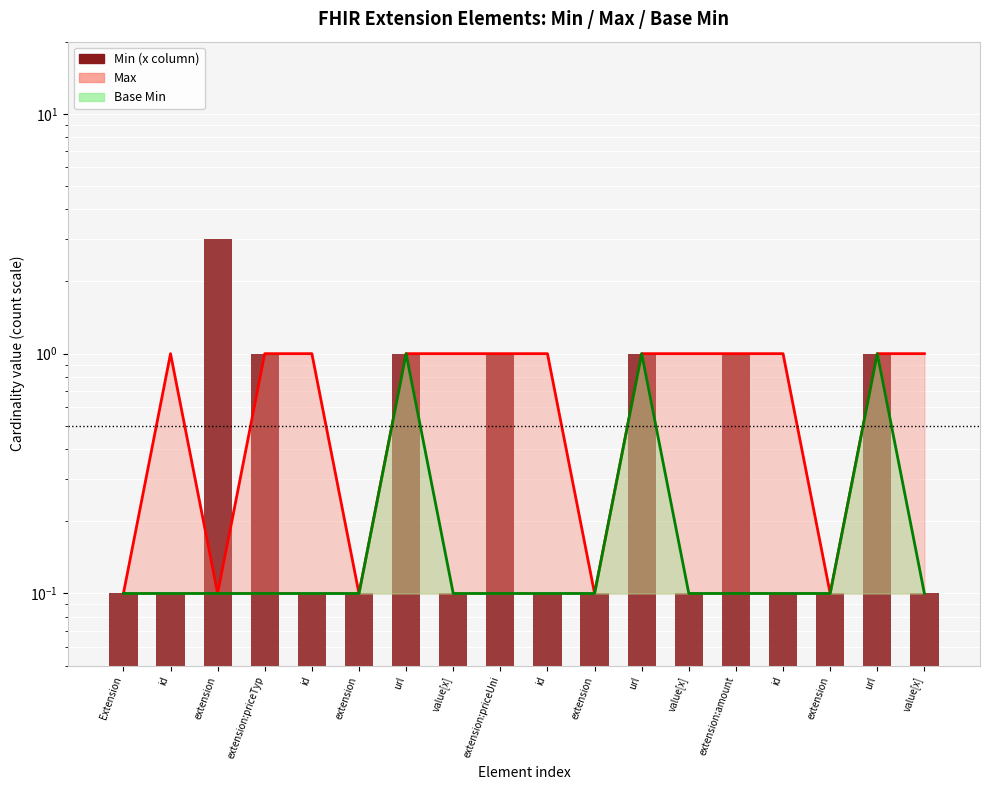

Rank the categories by value from lowest to highest.

Extension, id, id, extension, value[x], id, extension, value[x], id, extension, value[x], extension:priceTyp, url, extension:priceUni, url, extension:amount, url, extension